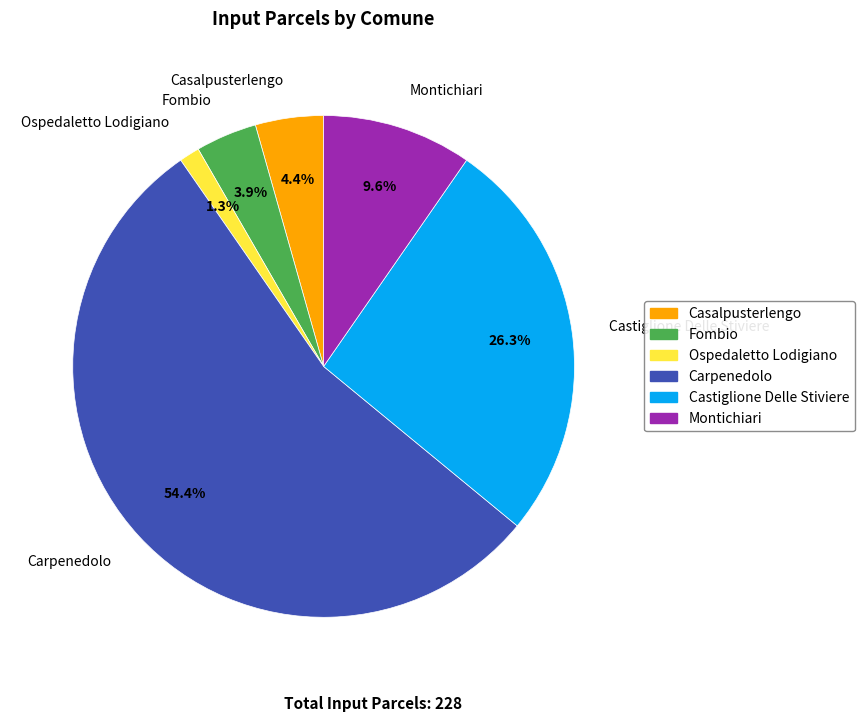

True or false: Carpenedolo accounts for 54% of the total.

True